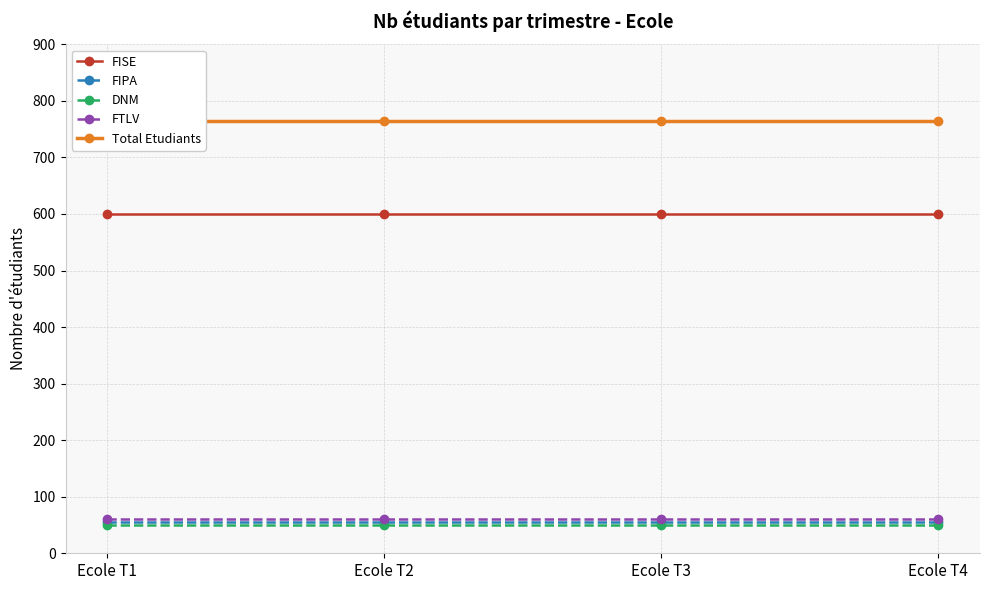

Between Ecole T1 and Ecole T3, which series saw the biggest shift?

FISE